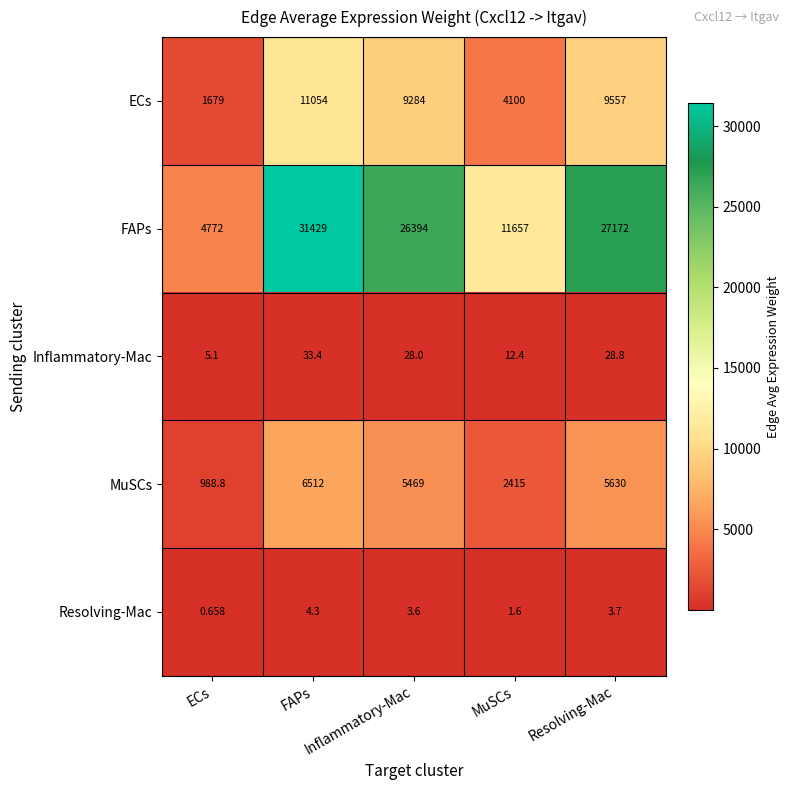

Which category has the lowest value in the Inflammatory-Mac series?

ECs